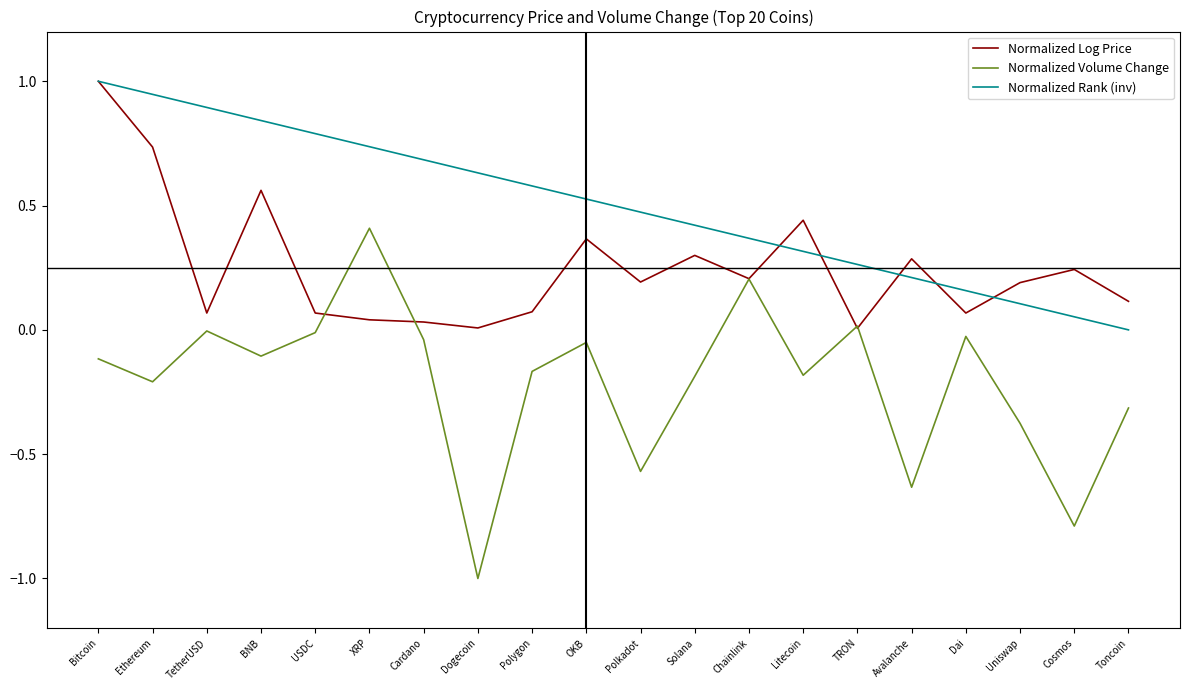

What is the difference between the maximum and minimum values in the Normalized Rank (inv) series?

1.0